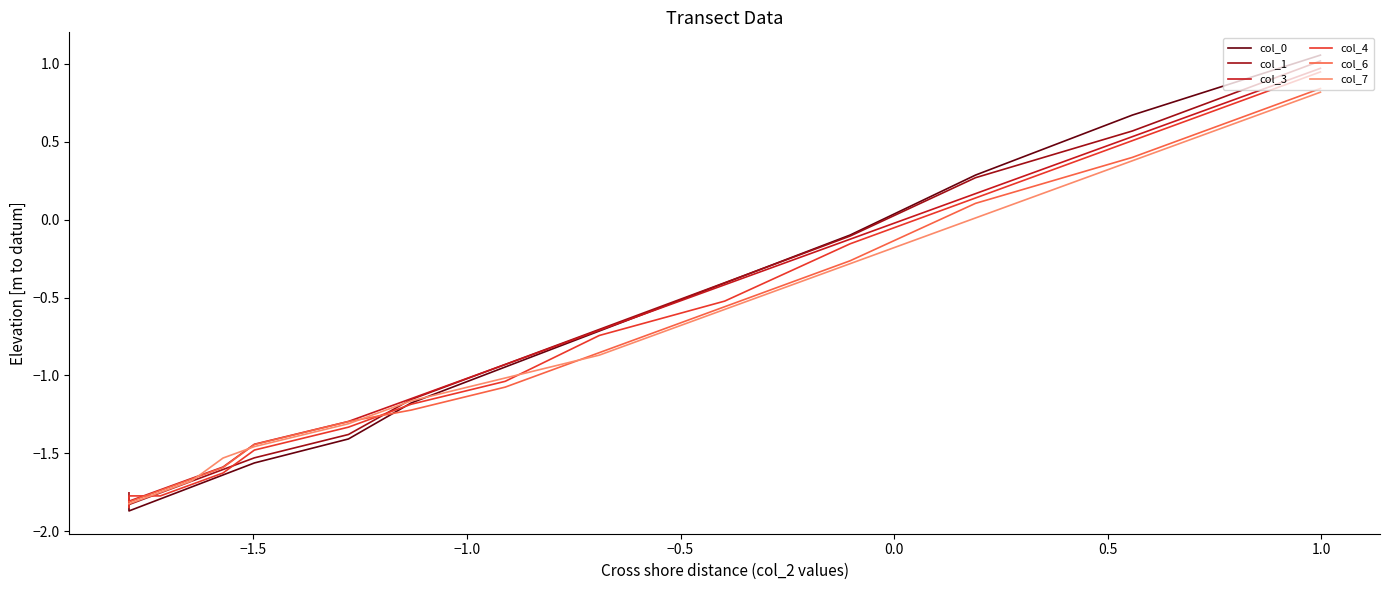

At how many categories does at least one series exceed 0?

3